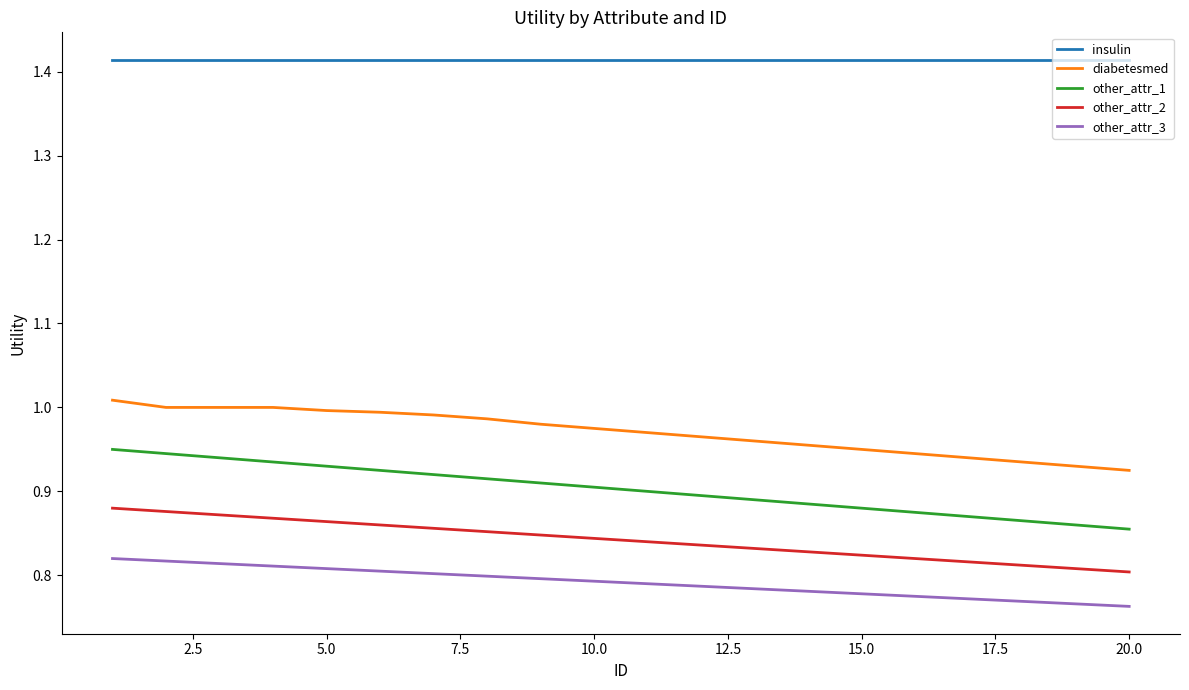

Which series has the largest range (max minus min)?

other_attr_1